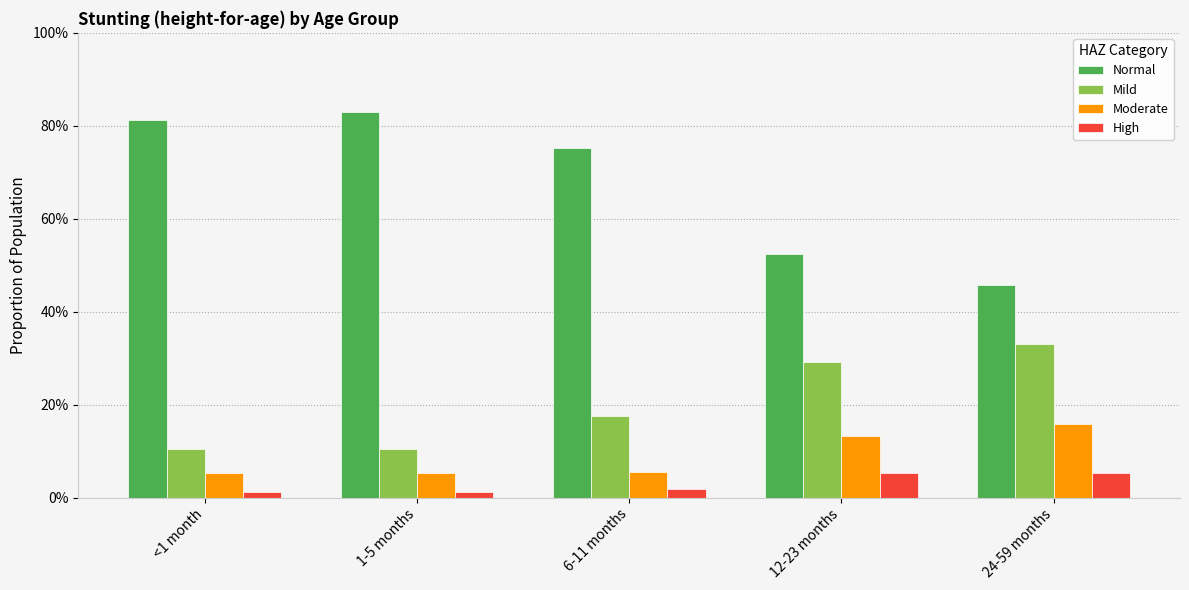

What is the label of the 5th bar from the right?

<1 month